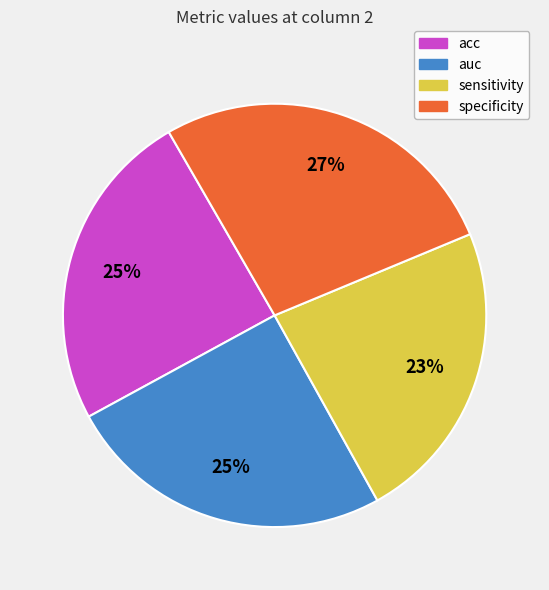

What is the smallest slice in the pie chart?

sensitivity